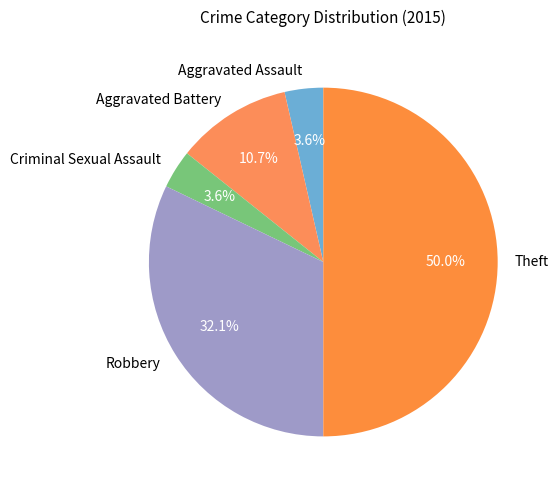

To the nearest percent, what is the combined percentage of Aggravated Battery and Robbery?

43%